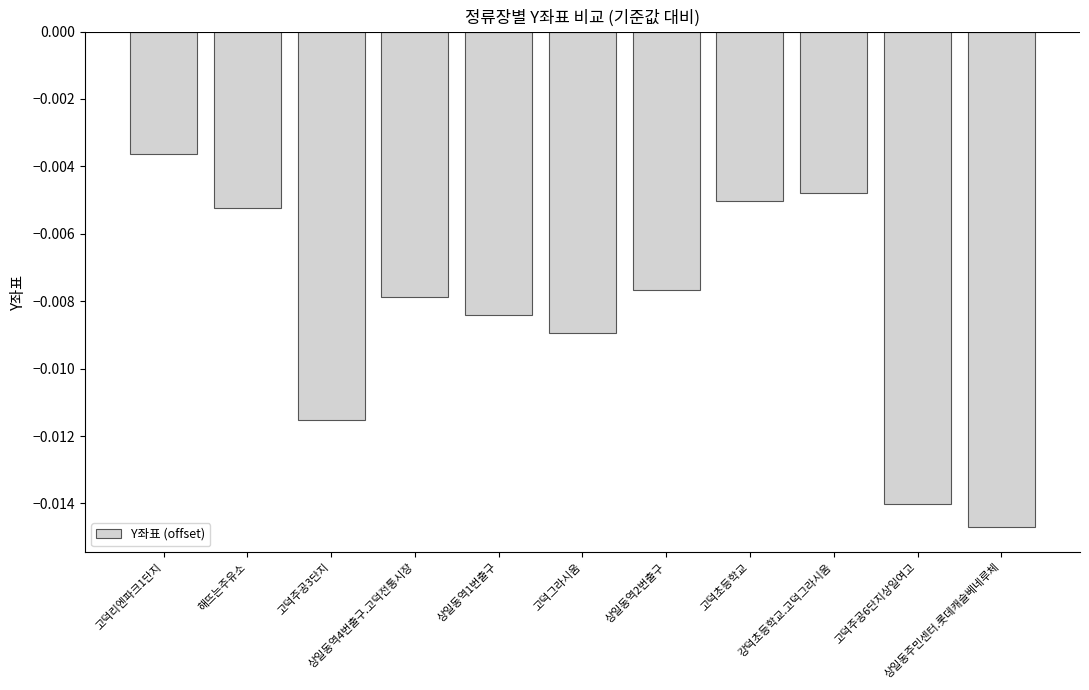

How many data points does each series have?

11